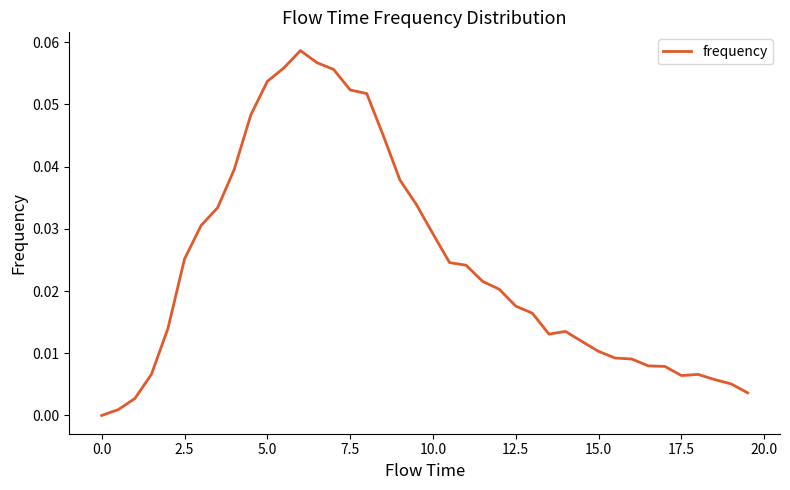

Does the chart display data point markers on the line(s)?

No